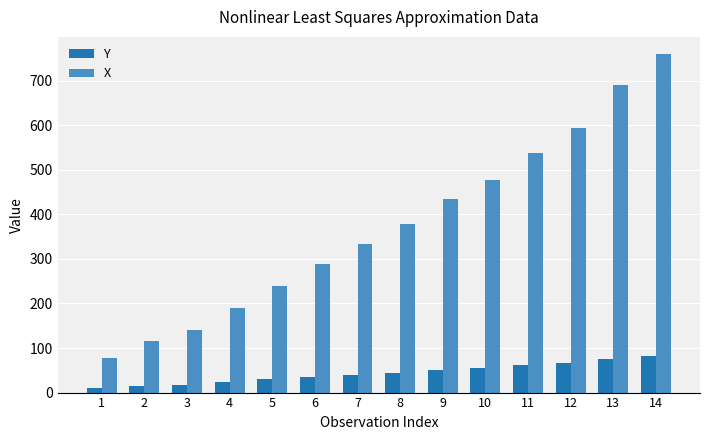

Rank the categories by X value from highest to lowest.

14, 13, 12, 11, 10, 9, 8, 7, 6, 5, 4, 3, 2, 1